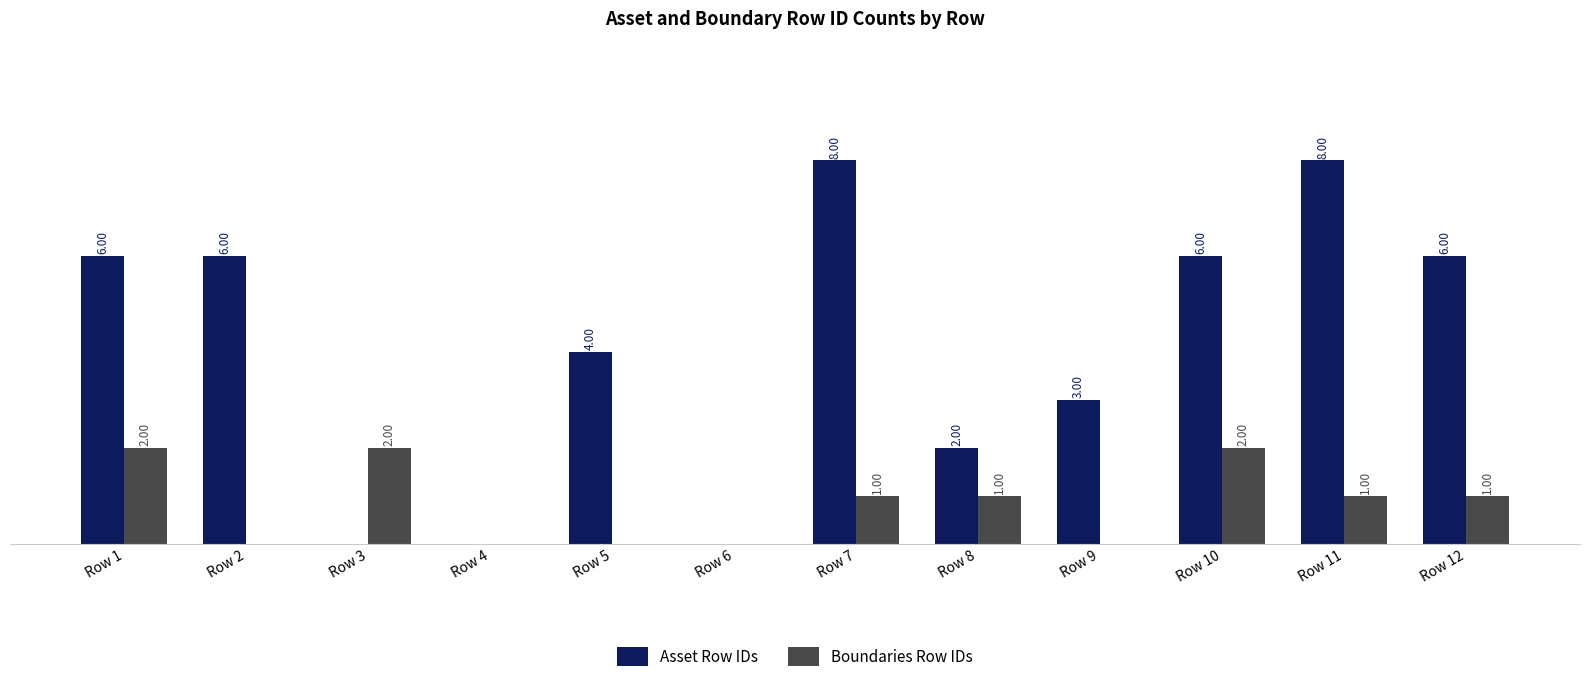

Which series changed the most between Row 7 and Row 12?

Asset Row IDs